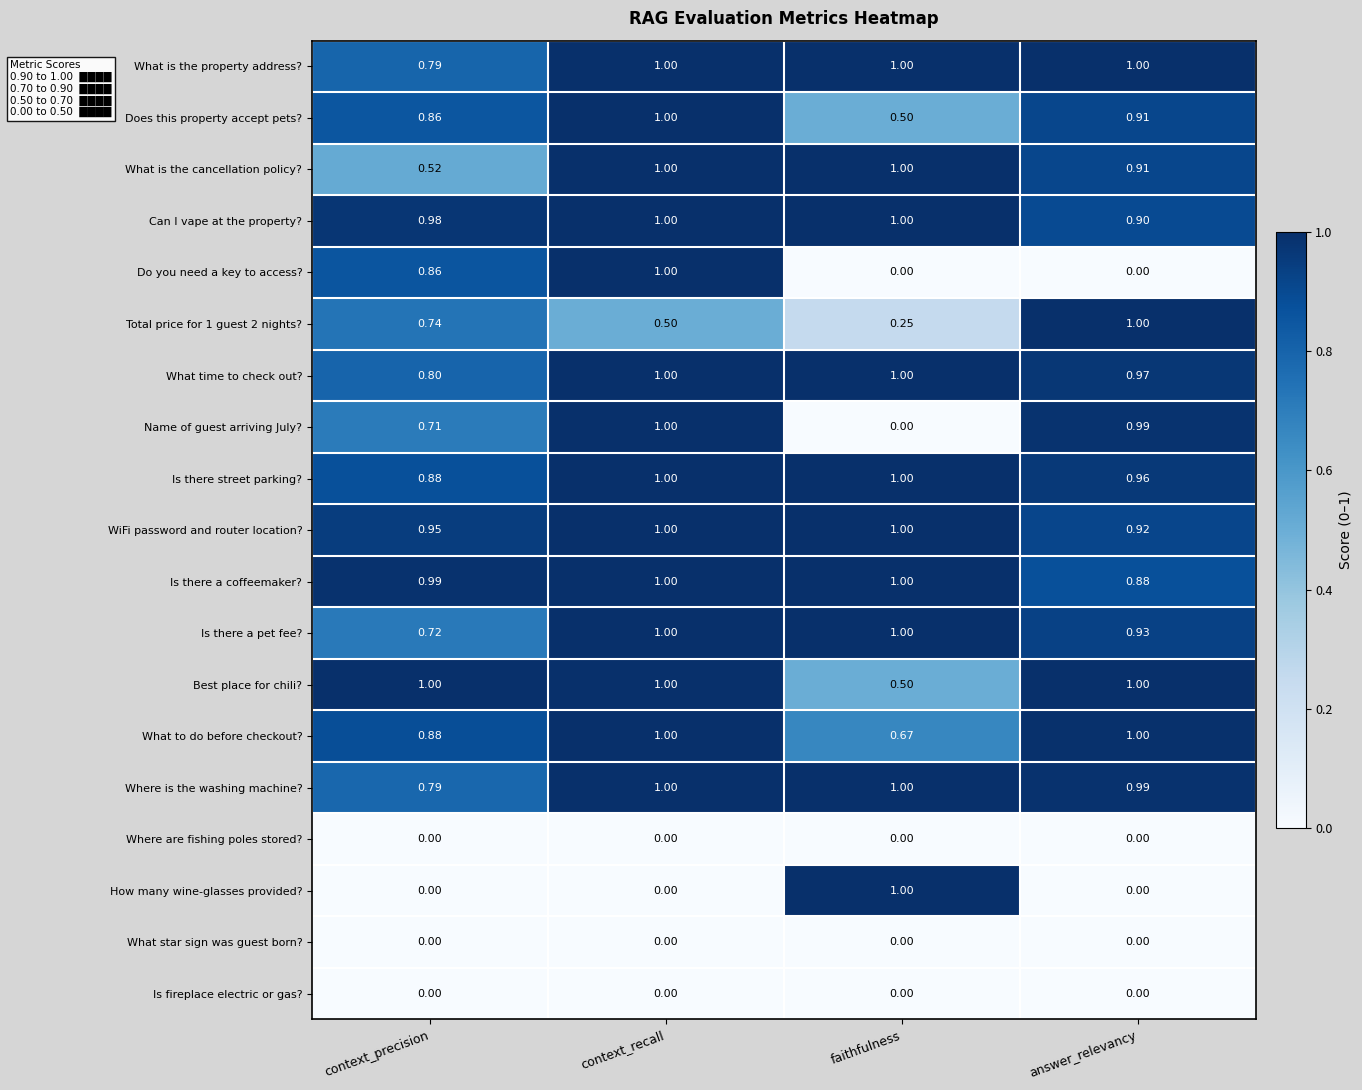

At which label is Best place for chili? closest to 0?

faithfulness